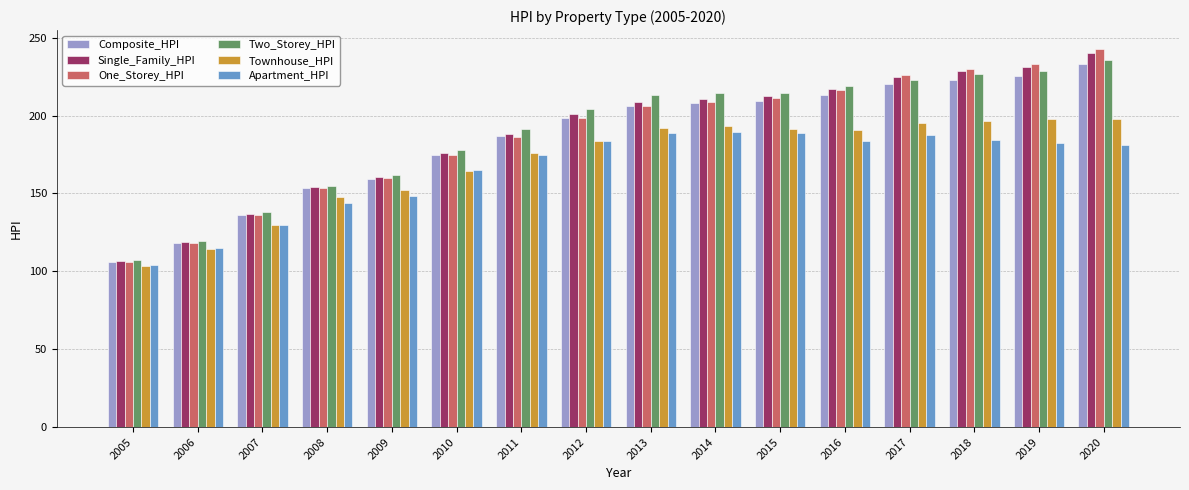

What is the value of the One_Storey_HPI bar at the 11th from the left?

211.3